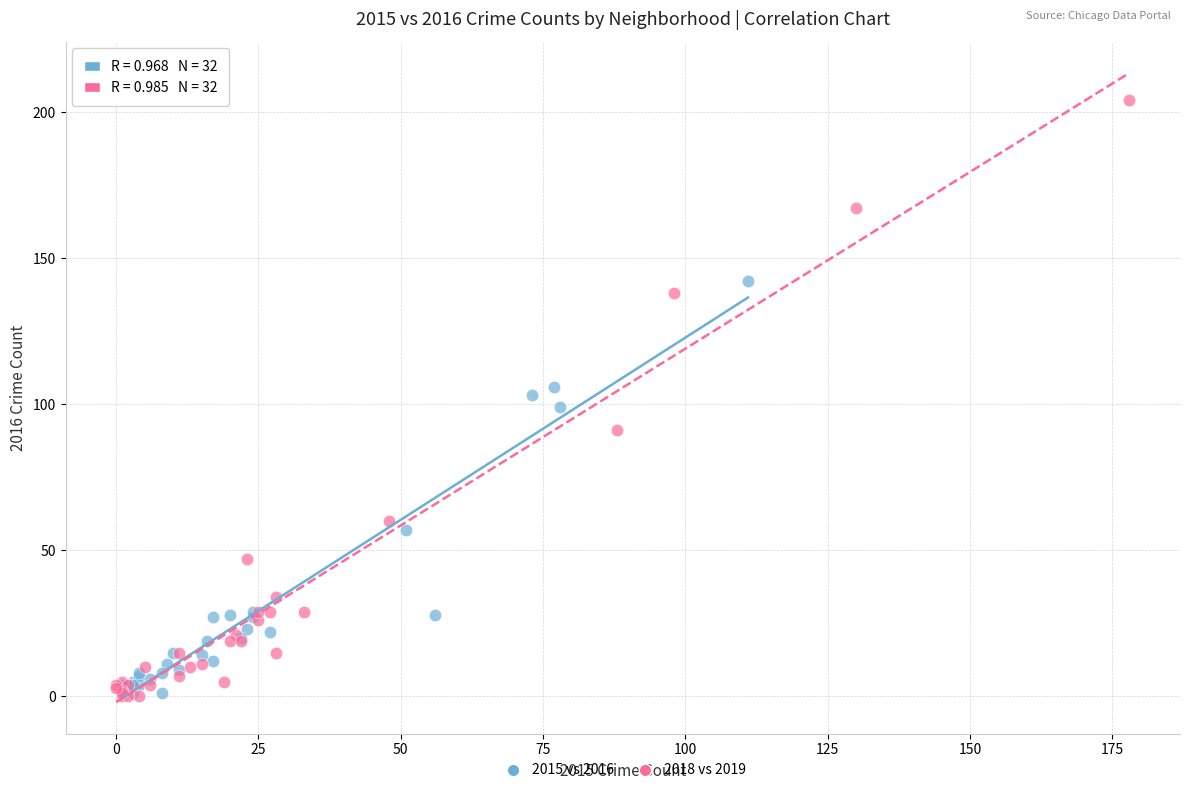

Which series reaches the maximum Y coordinate?

2018 vs 2019